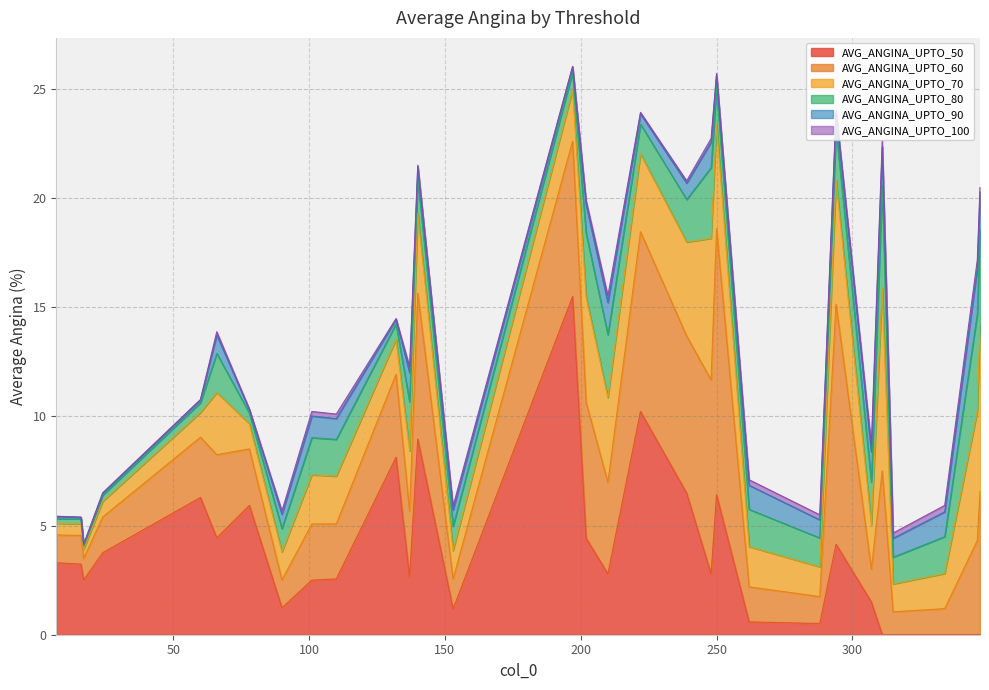

How many lines are shown in the chart?

6